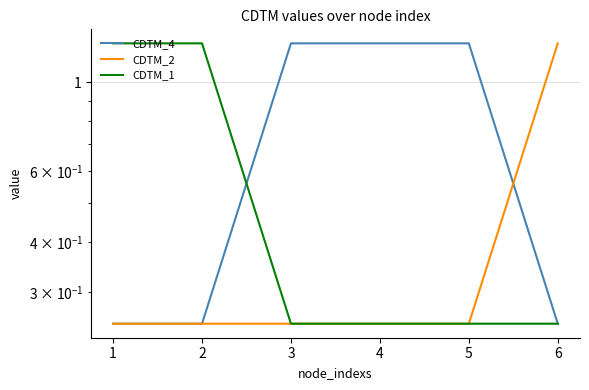

True or false: CDTM_1 and CDTM_2 cross at least once.

False